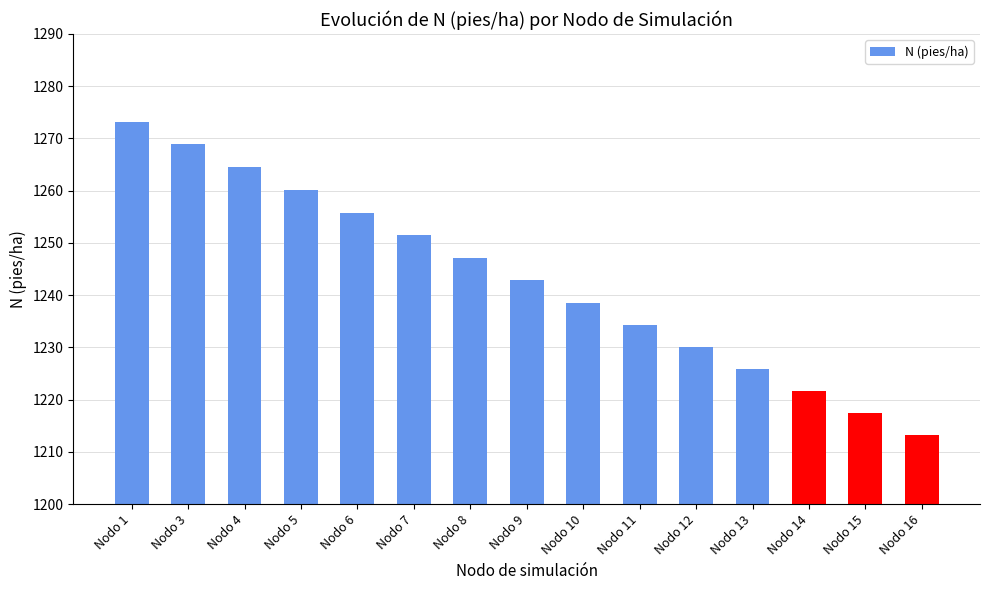

How many values exceed 1242?

8